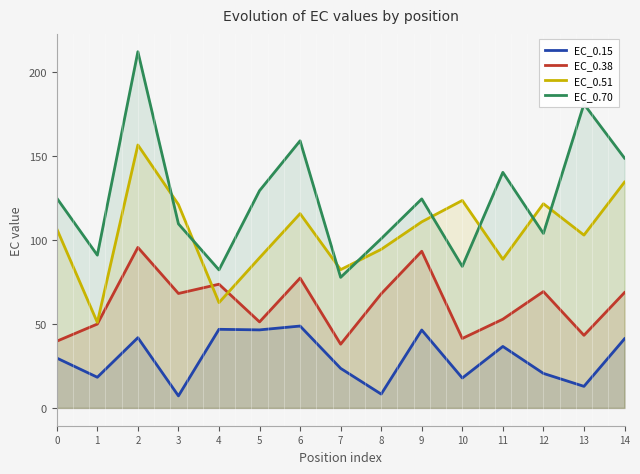

Rank the series at 10 from highest to lowest value.

EC_0.51, EC_0.70, EC_0.38, EC_0.15